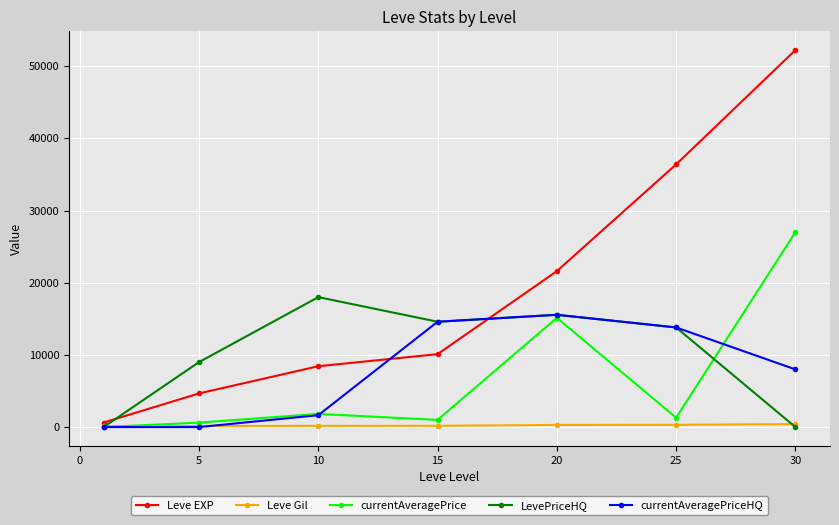

Which series has the largest total across all categories?

Leve EXP